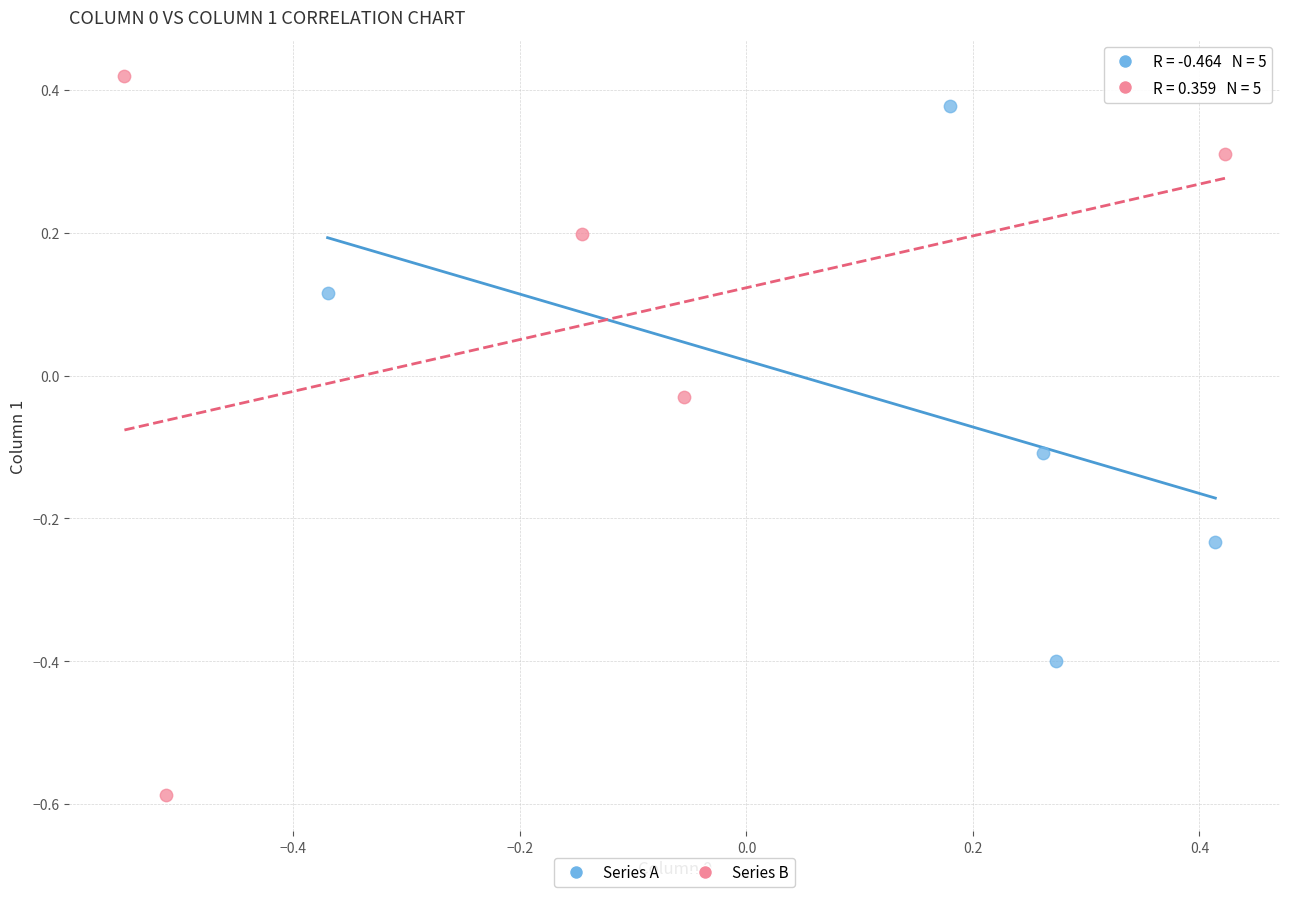

Which series reaches the minimum Y coordinate?

Series B